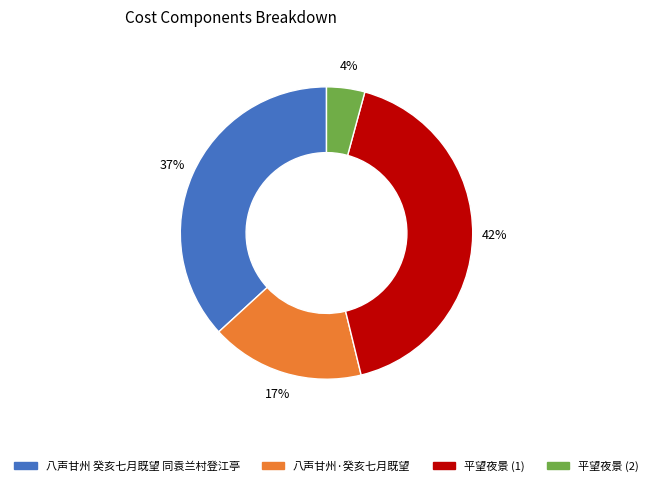

Is there a majority slice in this chart?

No